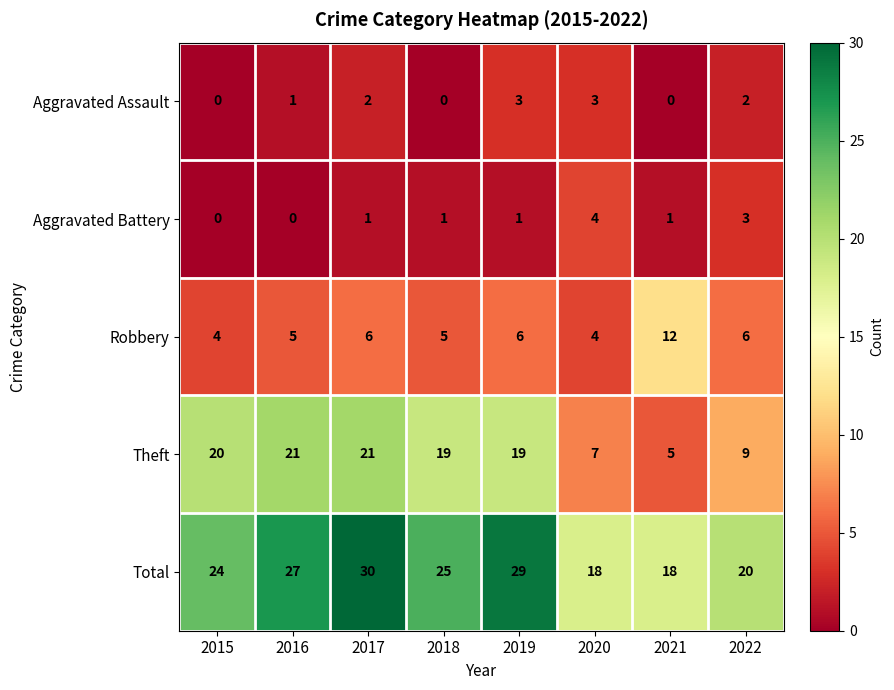

List the series in order of their peak value, lowest first.

Aggravated Assault, Aggravated Battery, Robbery, Theft, Total